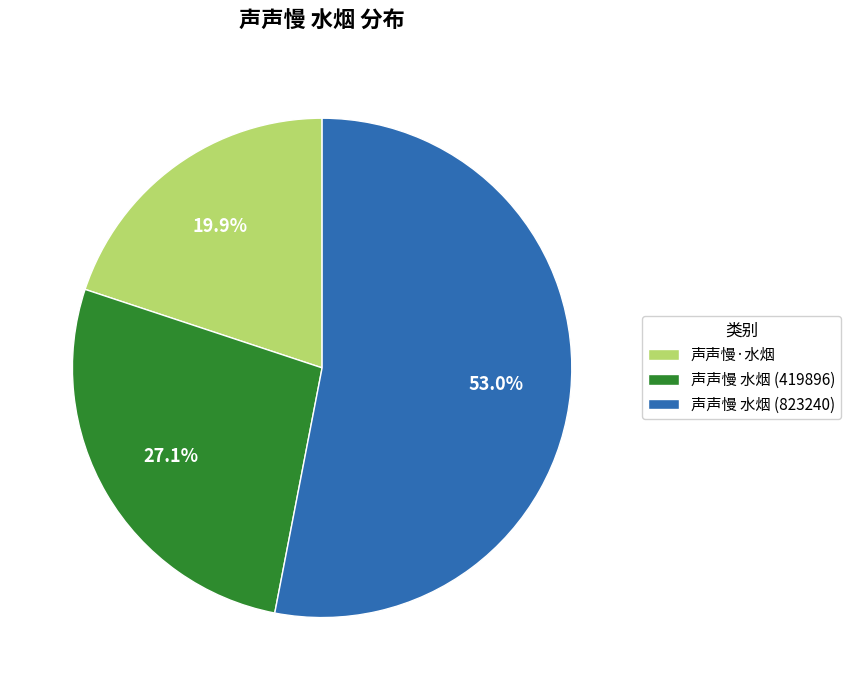

Approximately how many times larger is the value at 声声慢·水烟 compared to 声声慢 水烟 (419896)?

0.7